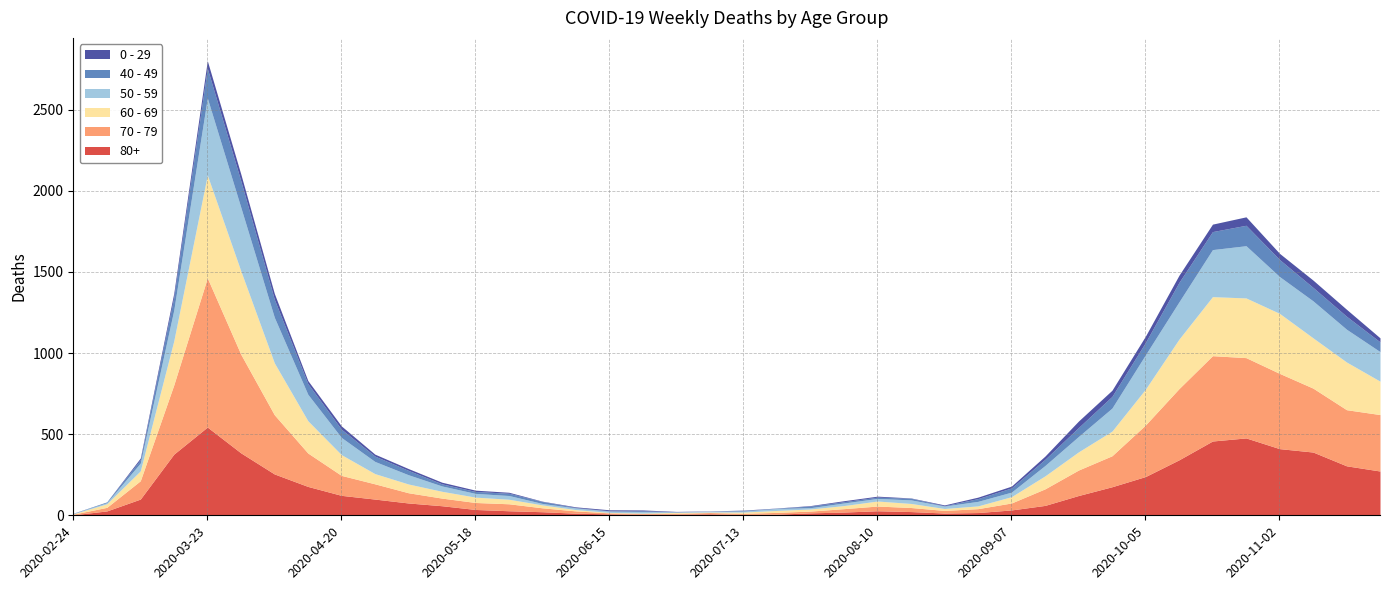

What are all the series names shown in the legend?

0 - 29, 40 - 49, 50 - 59, 60 - 69, 70 - 79, 80+